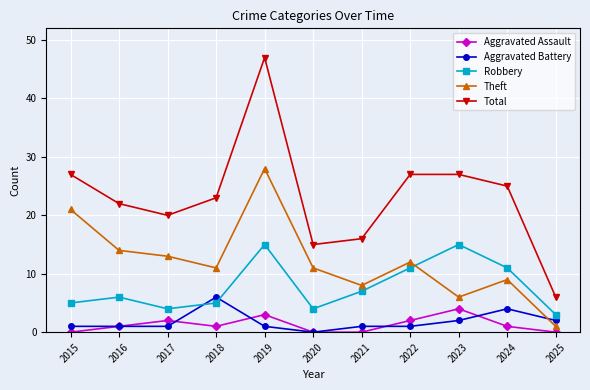

True or false: Total and Aggravated Assault intersect in this chart.

False